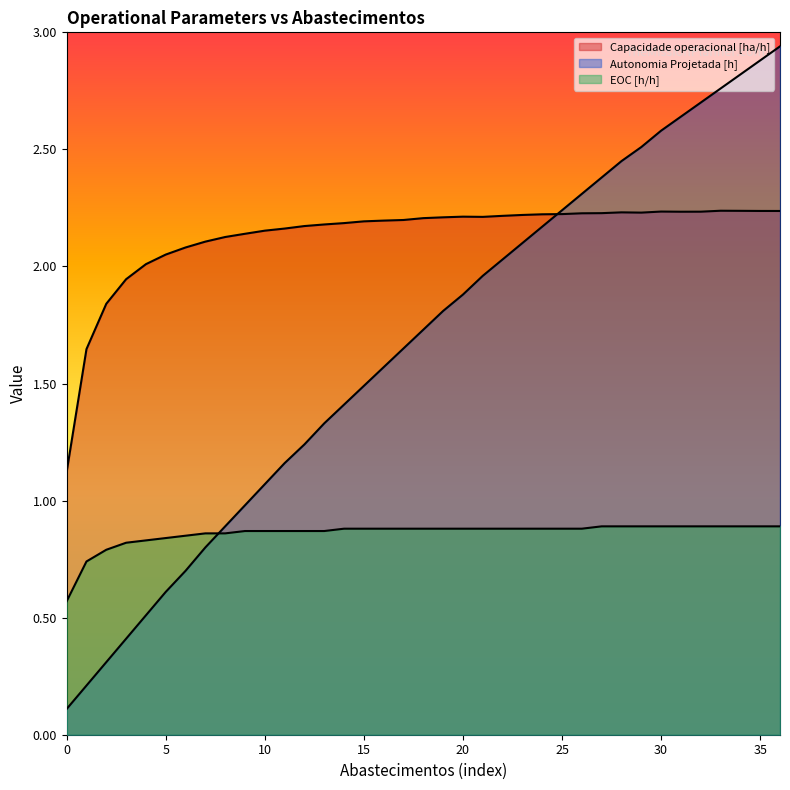

Rank the series by their maximum value, from lowest to highest.

EOC [h/h], Capacidade operacional [ha/h], Autonomia Projetada [h]